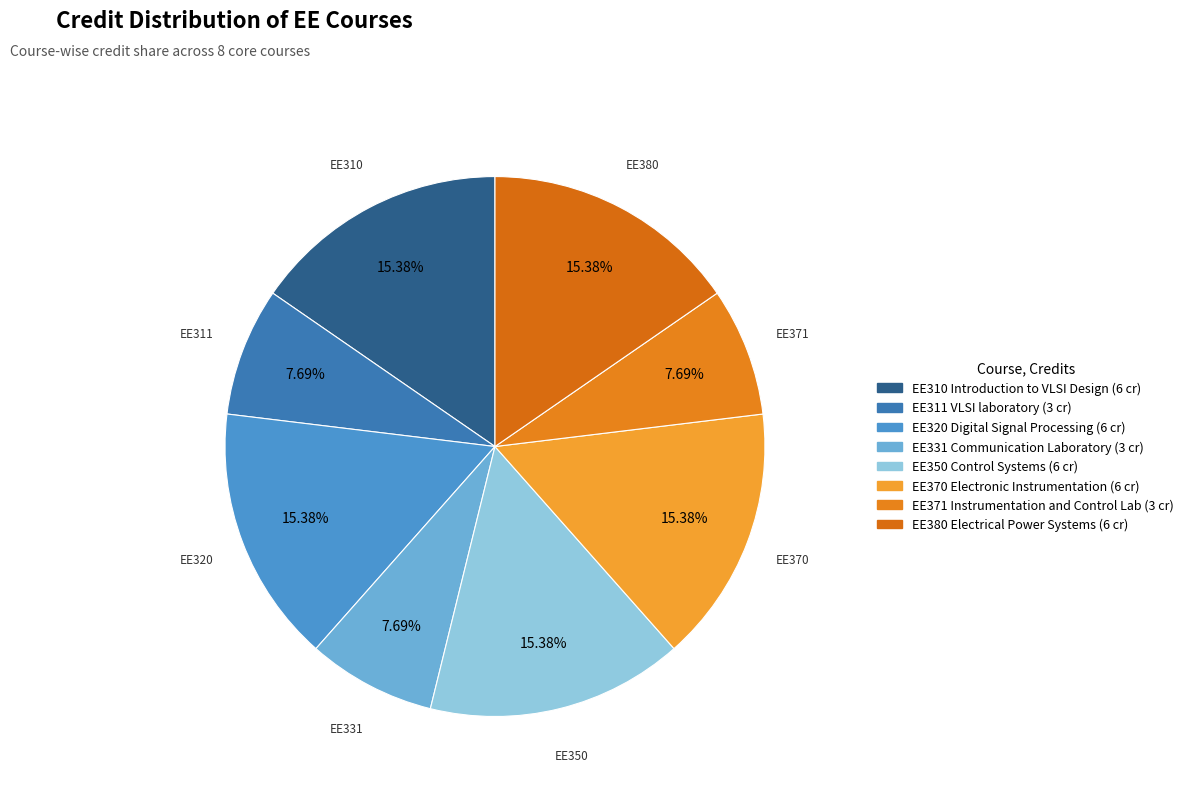

The EE310 Introduction to VLSI Design slice represents 7% of the pie. True or false?

False